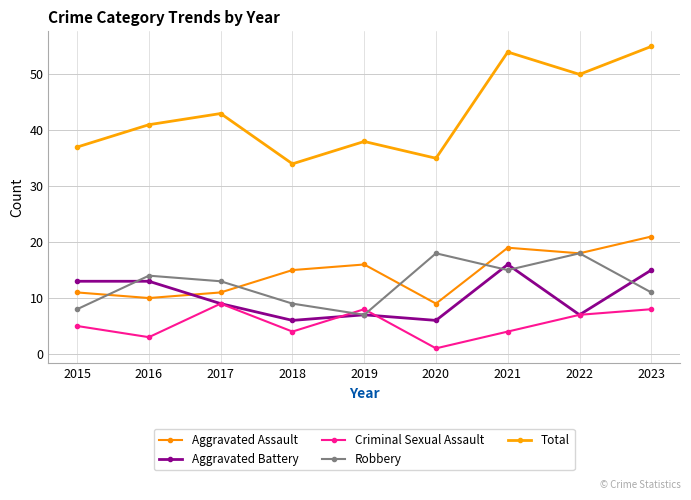

At which category is the sum across all series the highest?

2023